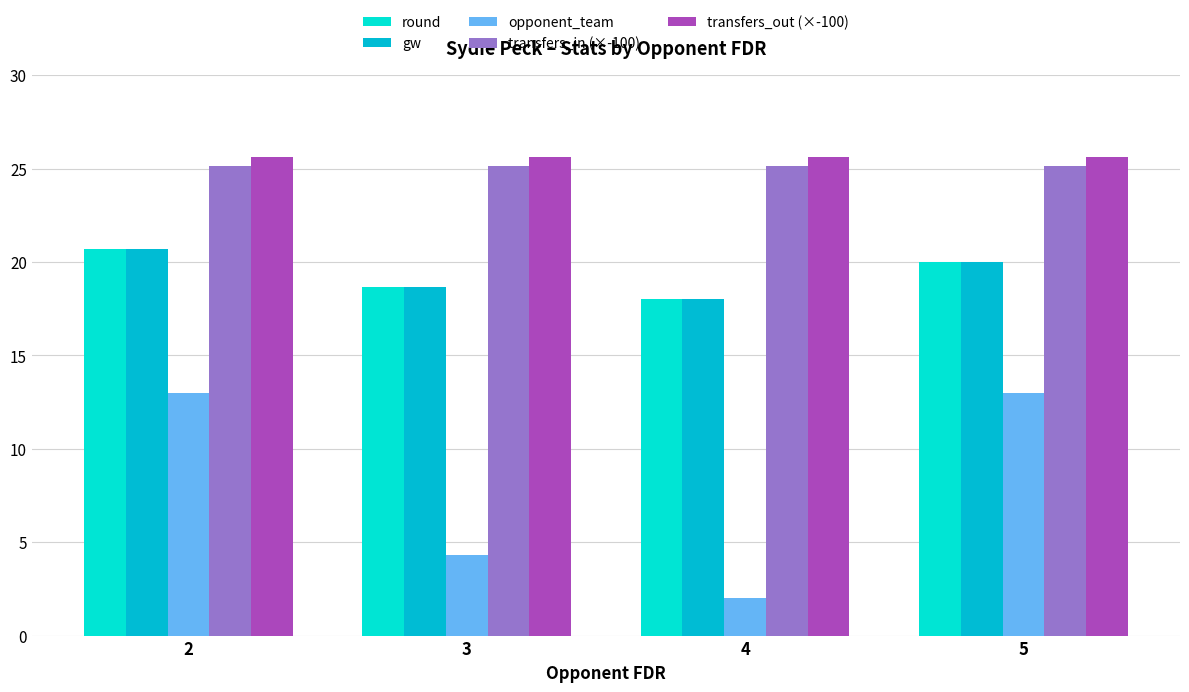

True or false: opponent_team has a value of 2.0 at 4.

True